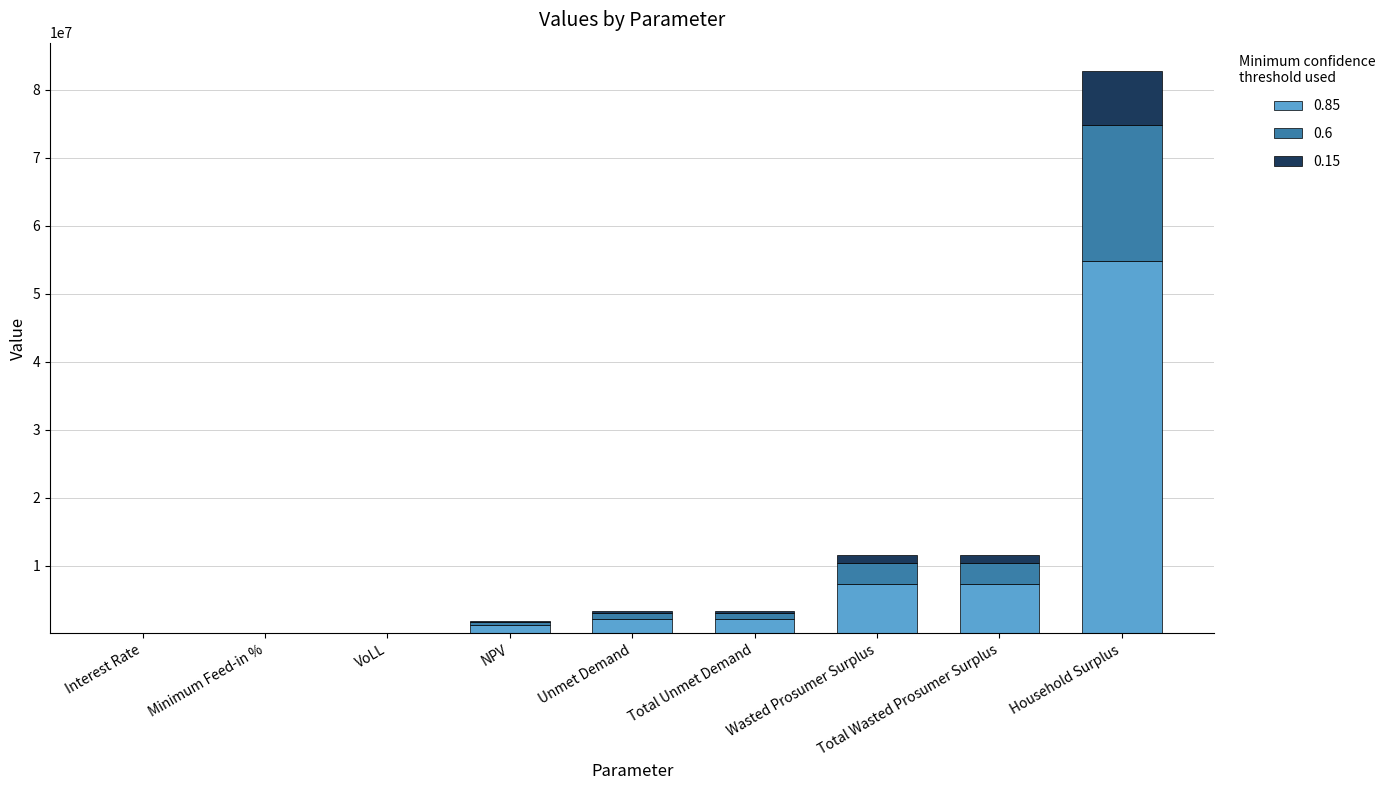

The value of 0.85 at Total Unmet Demand is 2074732.0. True or false?

True